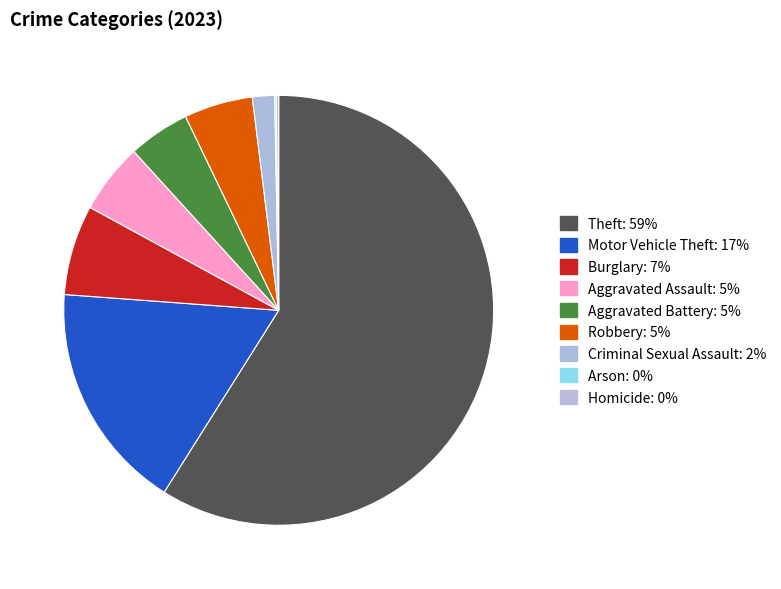

Rank the categories by value from highest to lowest.

Theft, Motor Vehicle Theft, Burglary, Aggravated Assault, Robbery, Aggravated Battery, Criminal Sexual Assault, Homicide, Arson